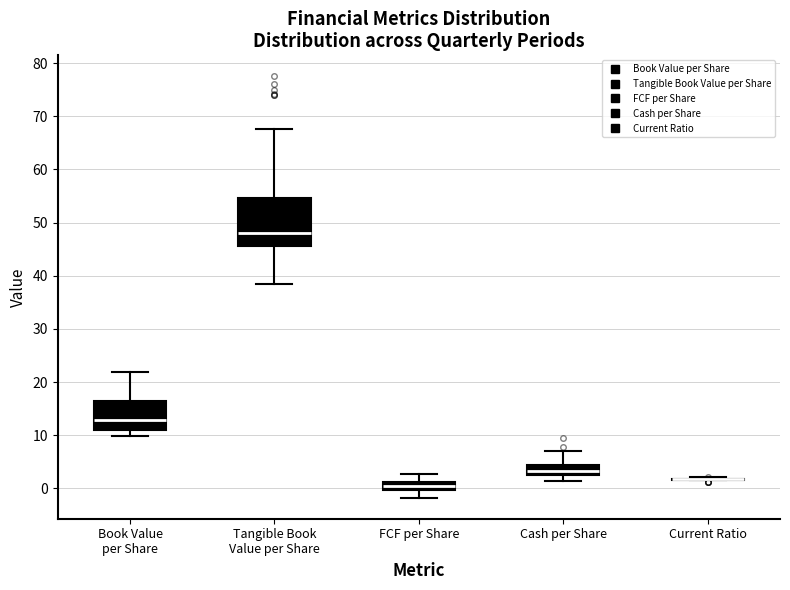

Which box is the tallest, from its lower edge to its upper edge?

Tangible Book Value per Share